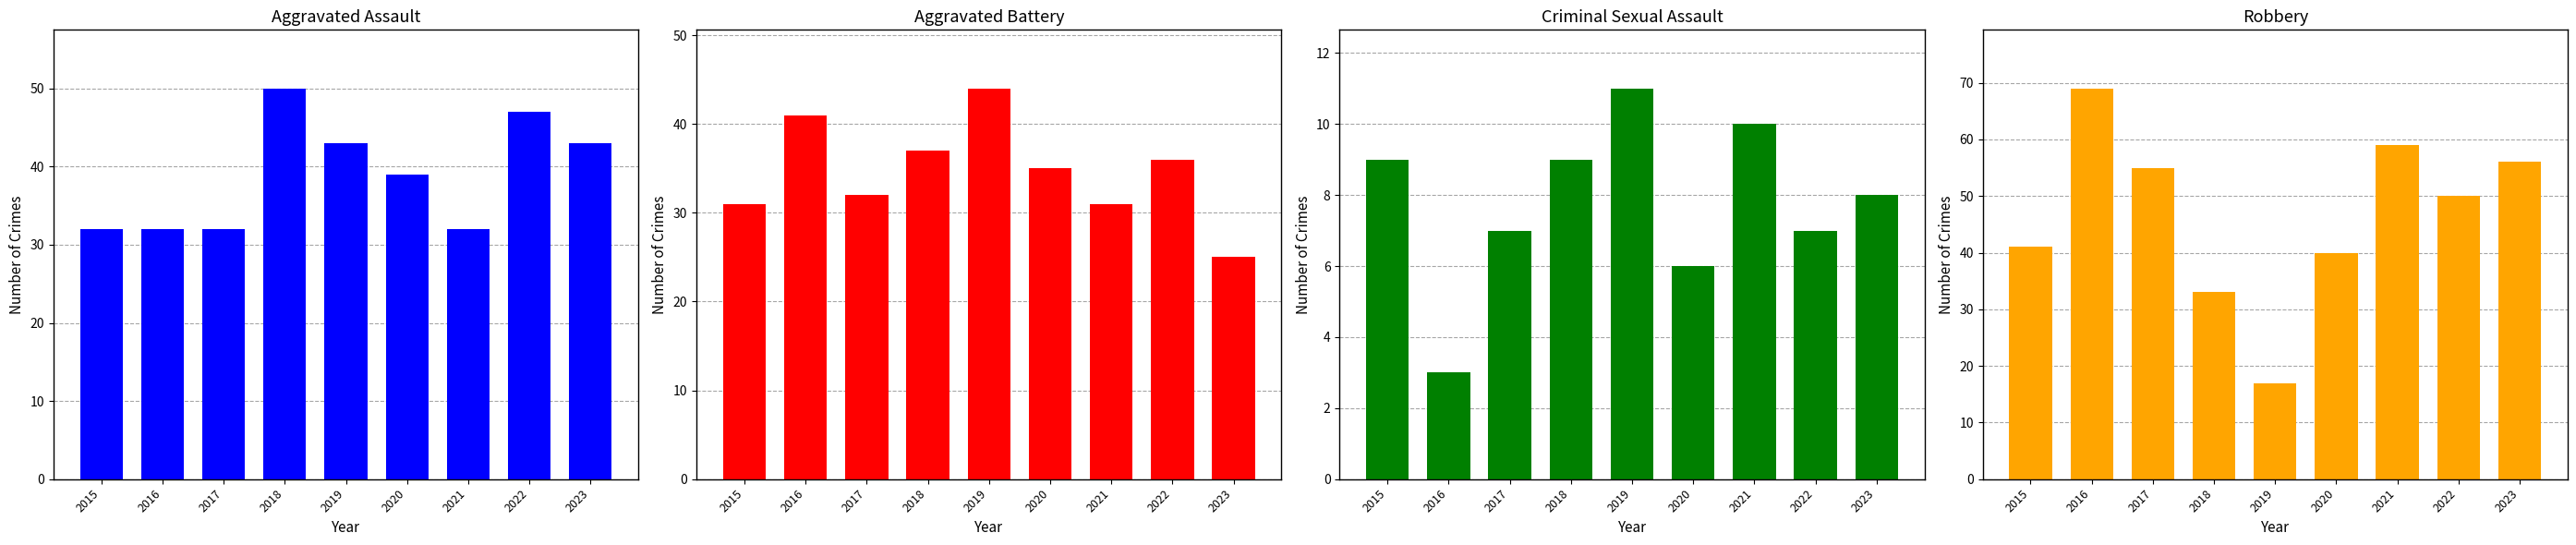

What is the total value across all series at 2023?

132